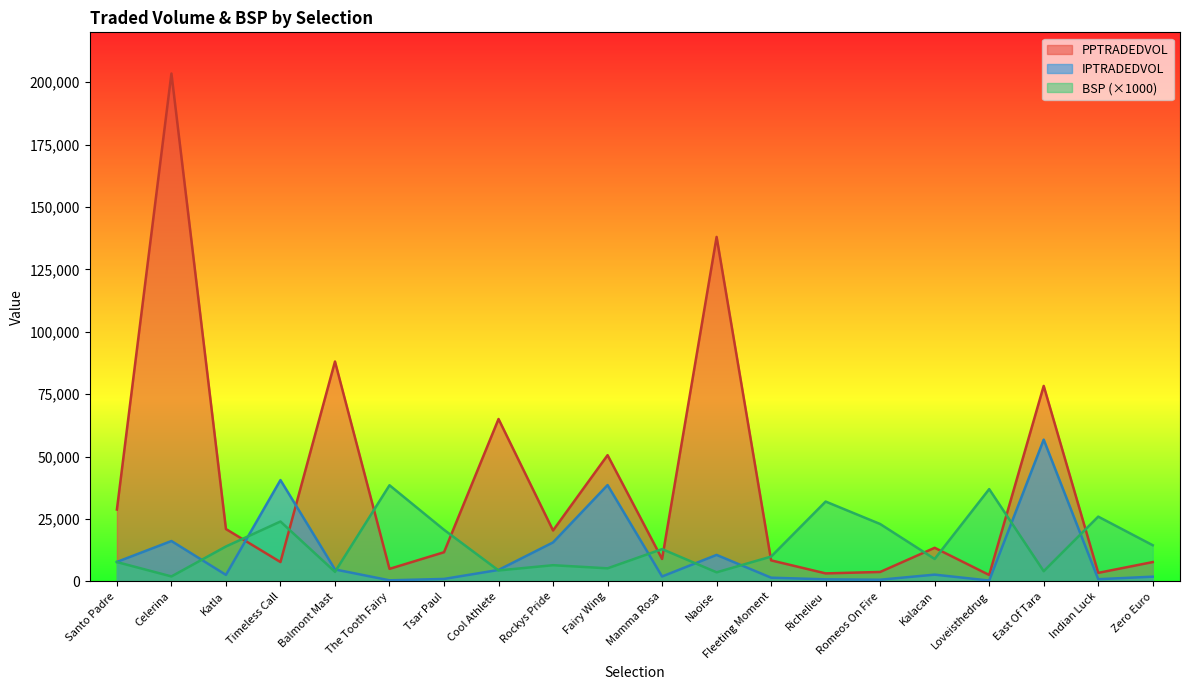

Rank the categories by BSP value from highest to lowest.

The Tooth Fairy, Loveisthedrug, Richelieu, Indian Luck, Timeless Call, Romeos On Fire, Tsar Paul, Zero Euro, Katla, Mamma Rosa, Fleeting Moment, Kalacan, Santo Padre, Rockys Pride, Fairy Wing, Cool Athlete, East Of Tara, Balmont Mast, Naoise, Celerina